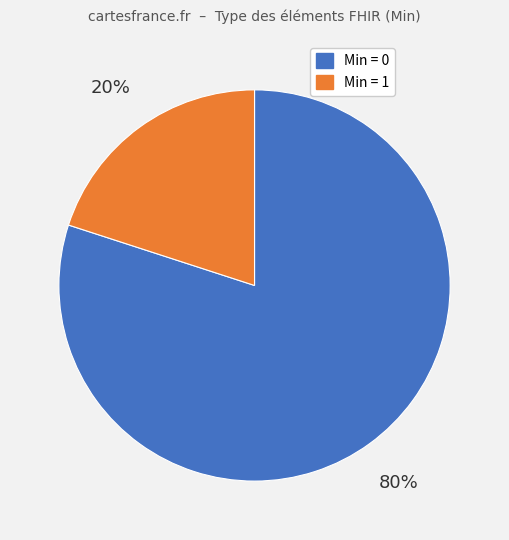

Which slice is the largest?

Min = 0